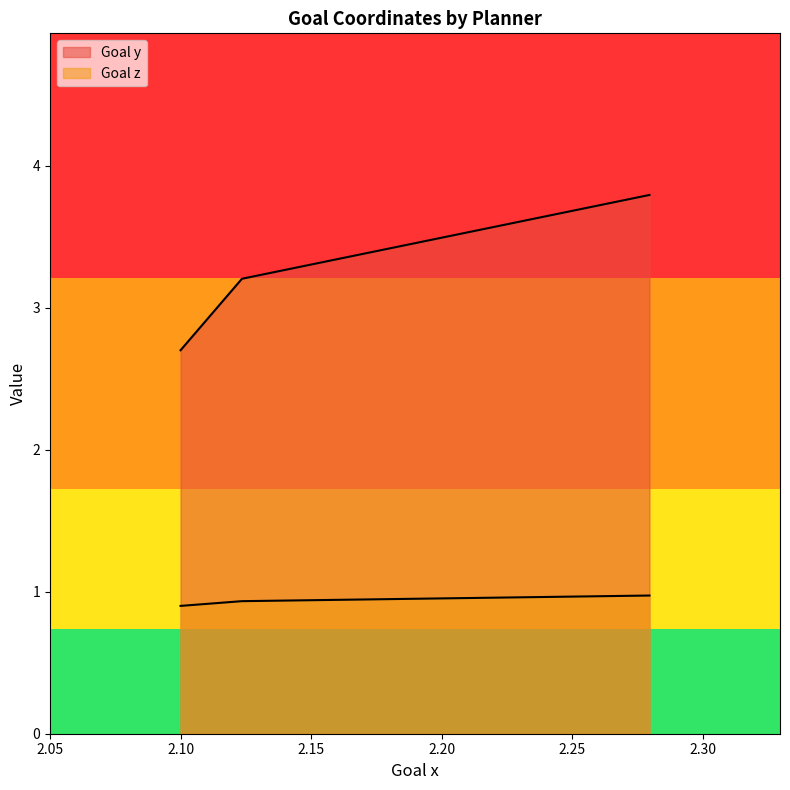

What is the total value across all series at 2.25?

4.8